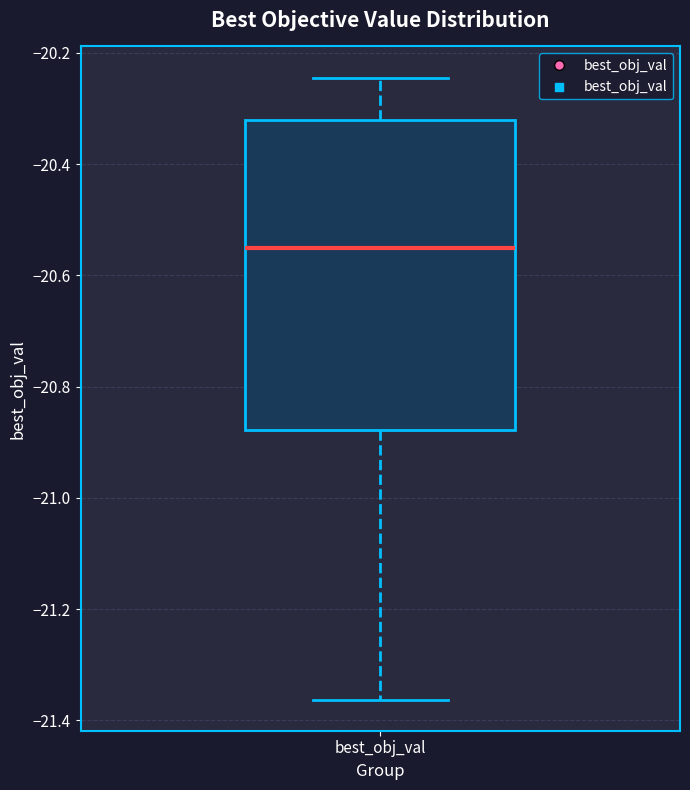

Read this box plot against the y-axis: the position of the median line, the range covered by the box, and the ends of both whiskers. The values are not printed on the chart, so give them approximately, as read against the axis.

median -20.56, box -20.88 to -20.32, whiskers -21.36 to -20.24